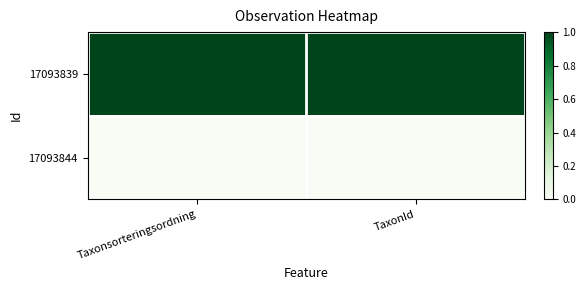

What is the total value across all series at Taxonsorteringsordning?

1